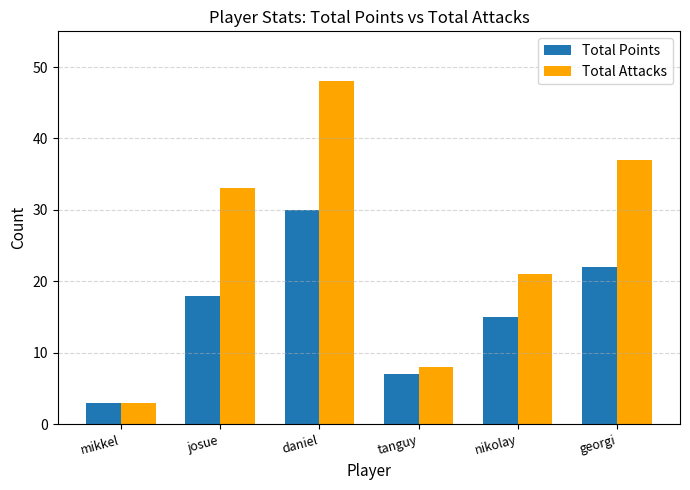

What is the label of the 4th bar from the right?

daniel